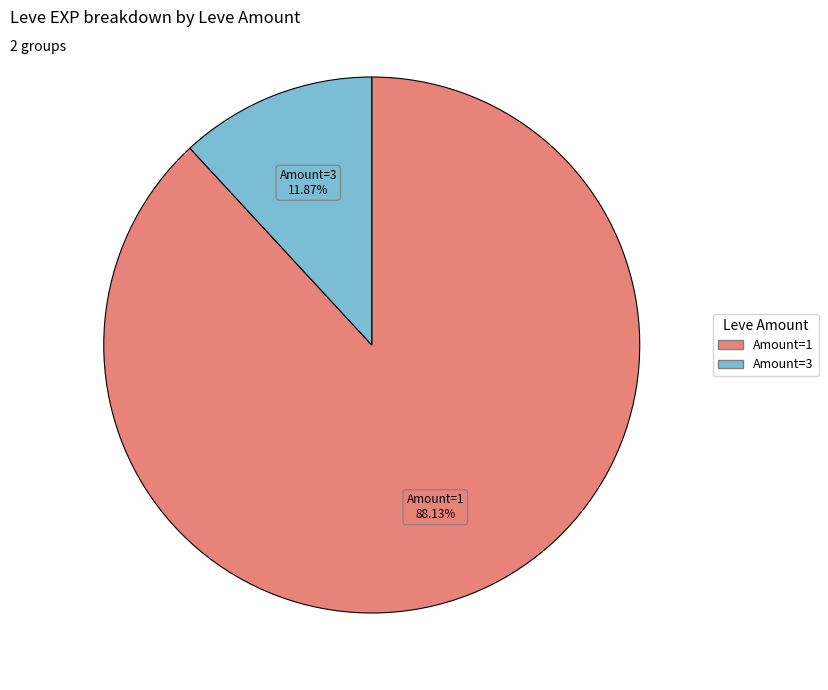

Is there any slice that represents more than half of the pie?

Yes